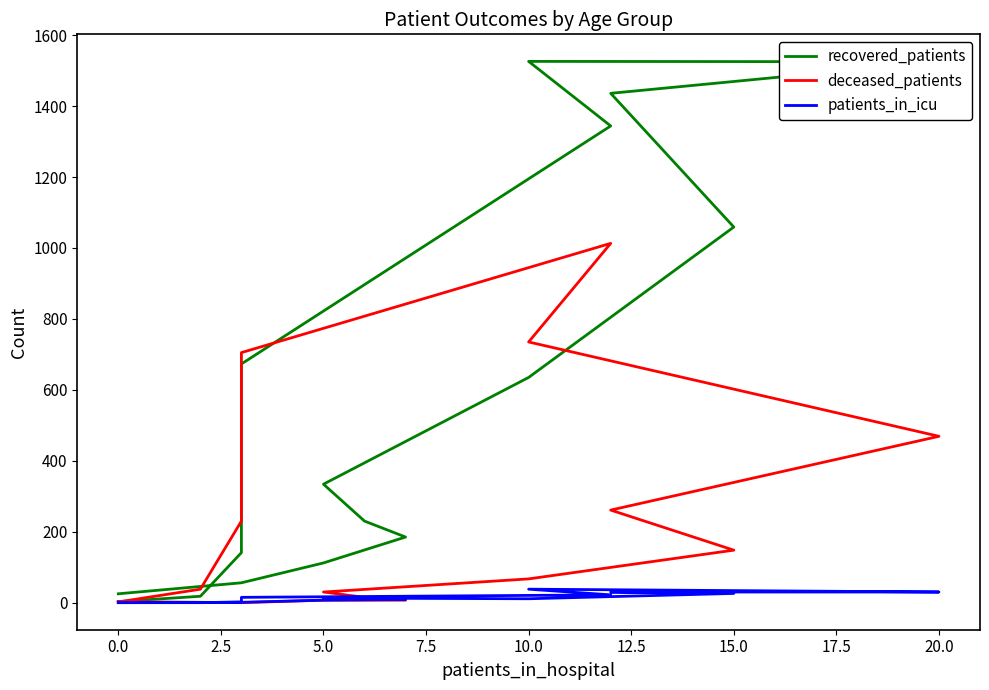

What is the difference between the highest and lowest values at 5.0?

105